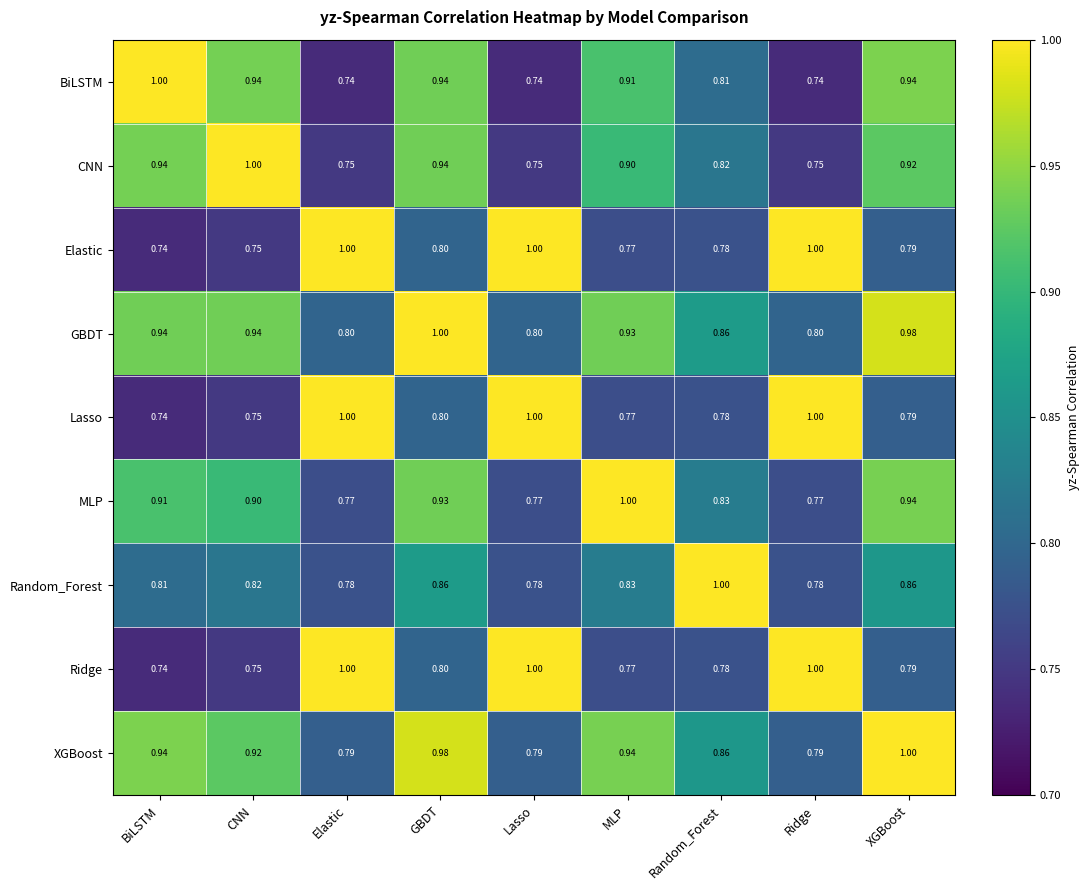

At which category is the sum across all series the highest?

GBDT